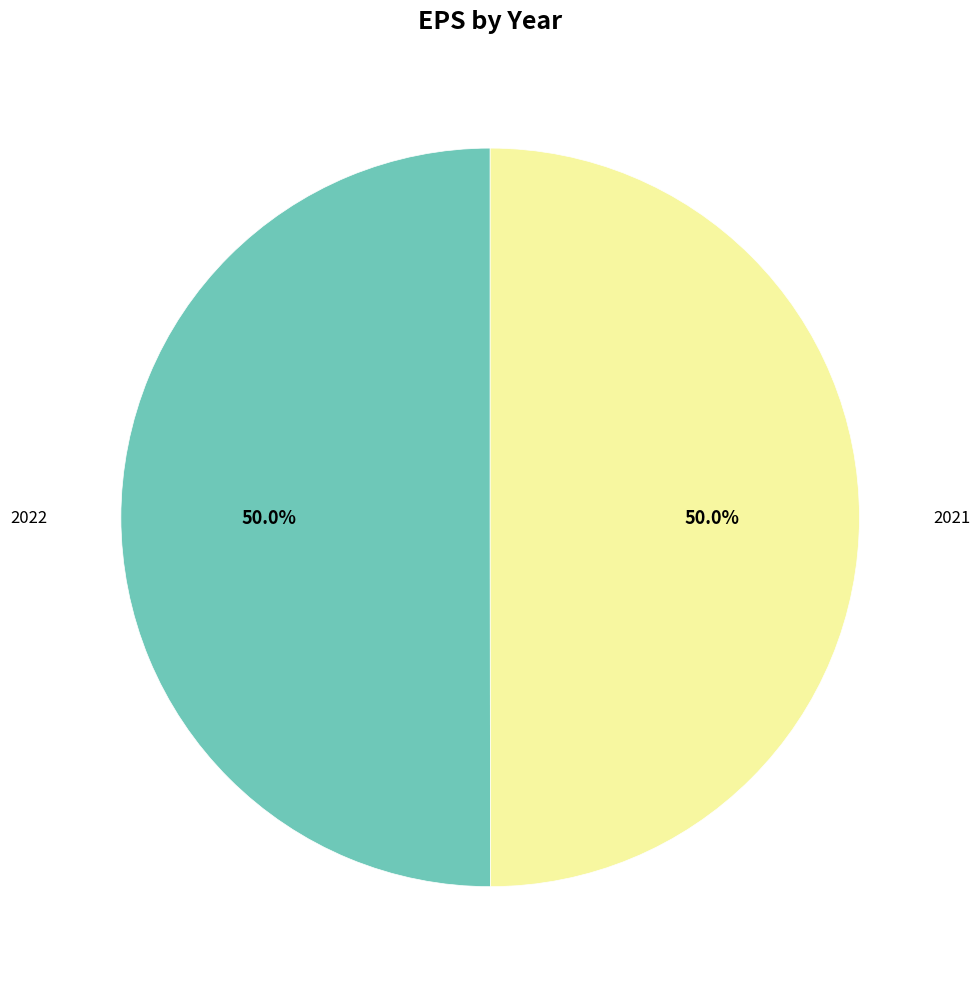

Is the sum of 2022 and 2021 greater than half?

Yes